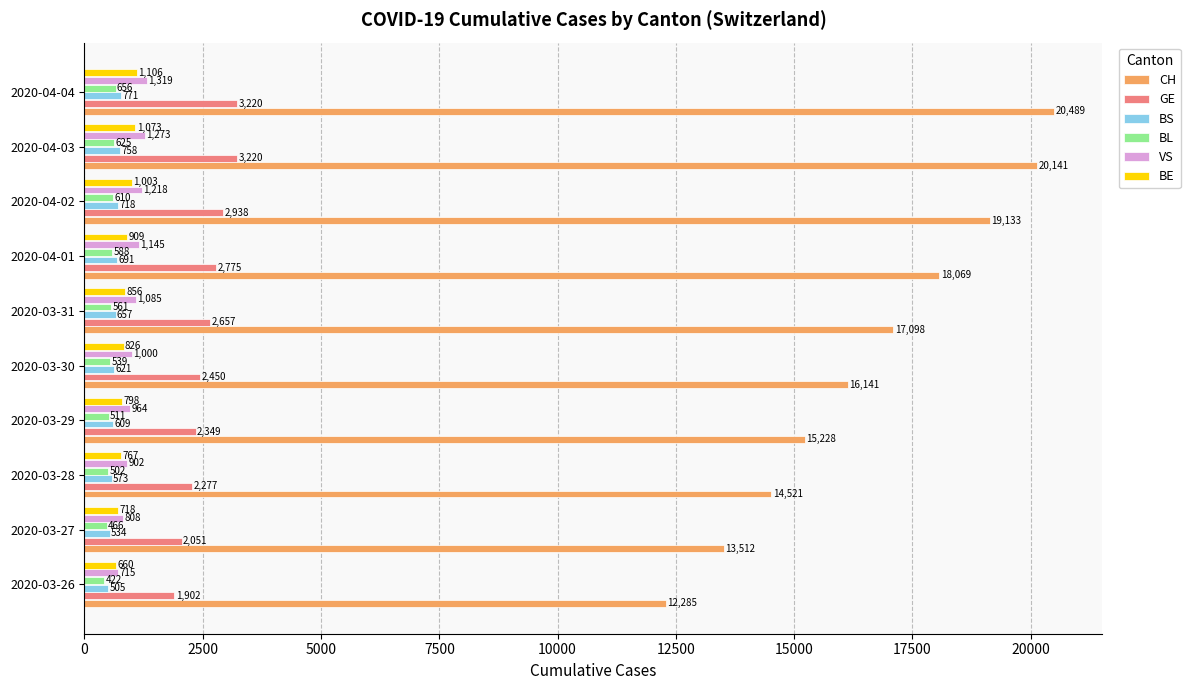

At which label does BE reach its peak?

2020-04-04